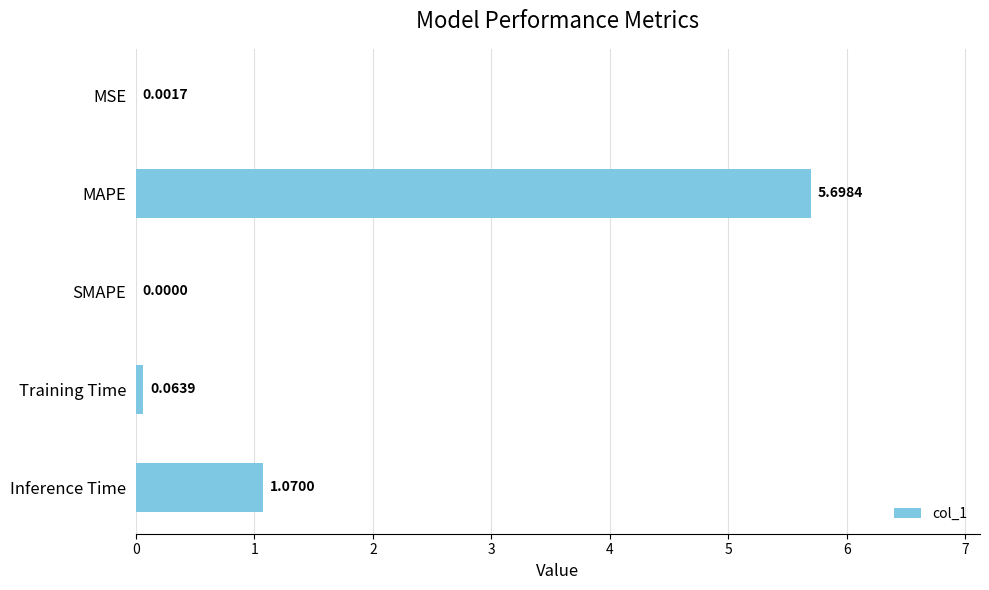

What is the change in value from Training Time to Inference Time?

+1.0